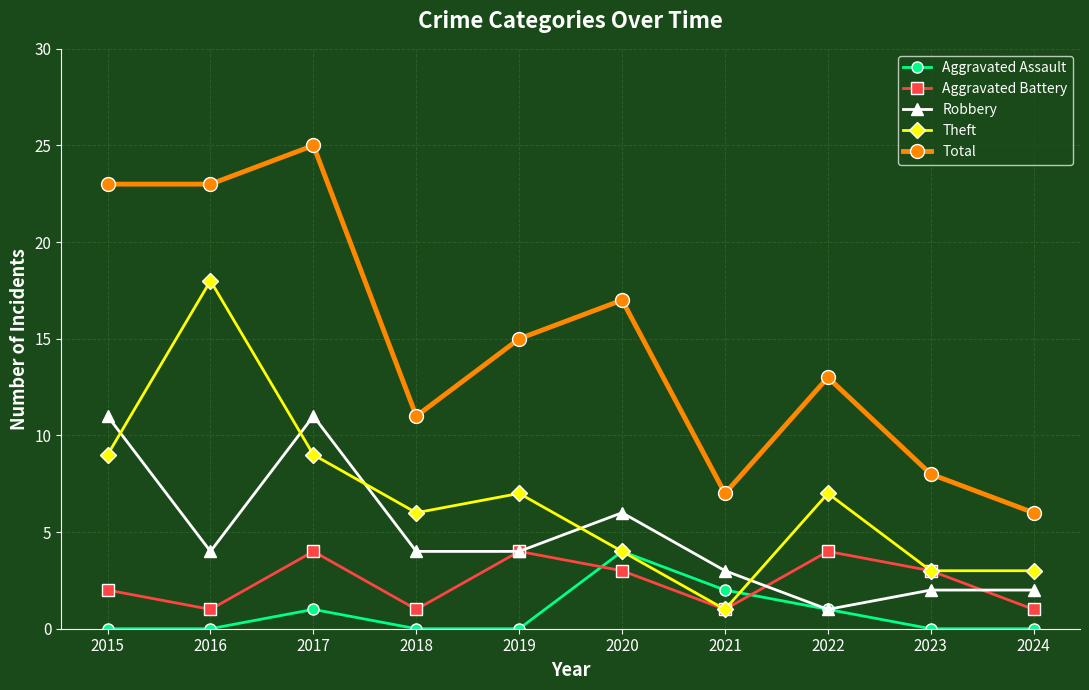

The value of Theft at 2022 is 11. True or false?

False